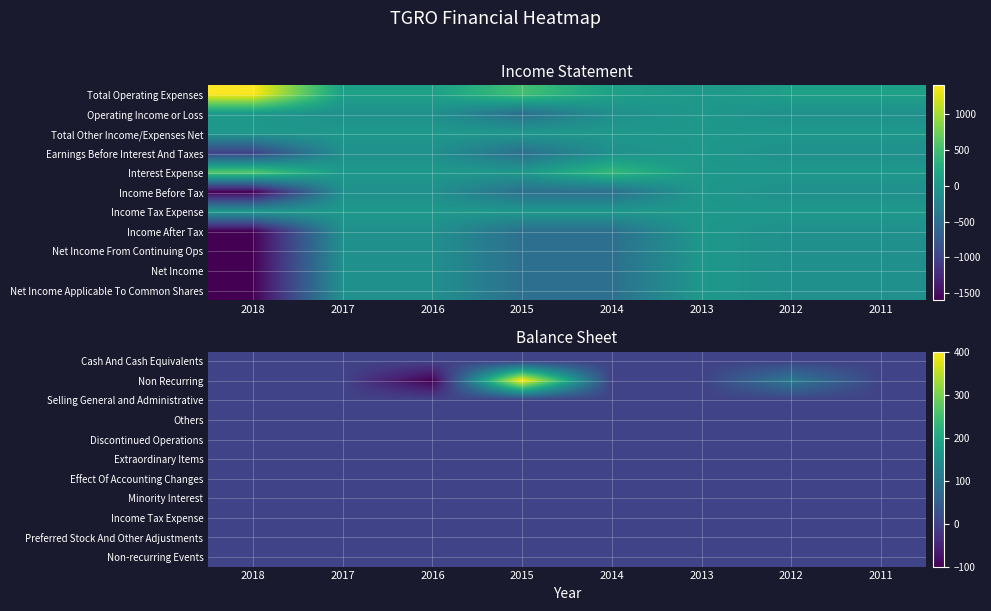

List the series in order of their peak value, lowest first.

Cash And Cash Equivalents, Selling General and Administrative, Others, Discontinued Operations, Extraordinary Items, Effect Of Accounting Changes, Minority Interest, Income Tax Expense, Preferred Stock And Other Adjustments, Non-recurring Events, Non Recurring